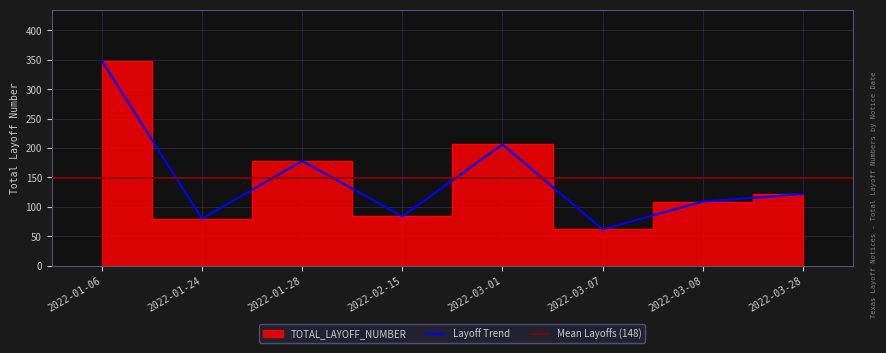

What is the difference between the maximum and minimum values?

286